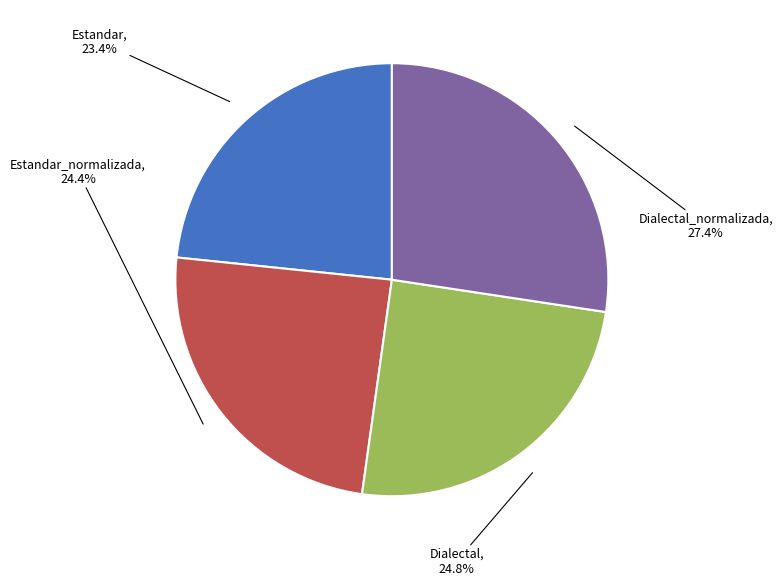

Is there any slice that represents more than half of the pie?

No